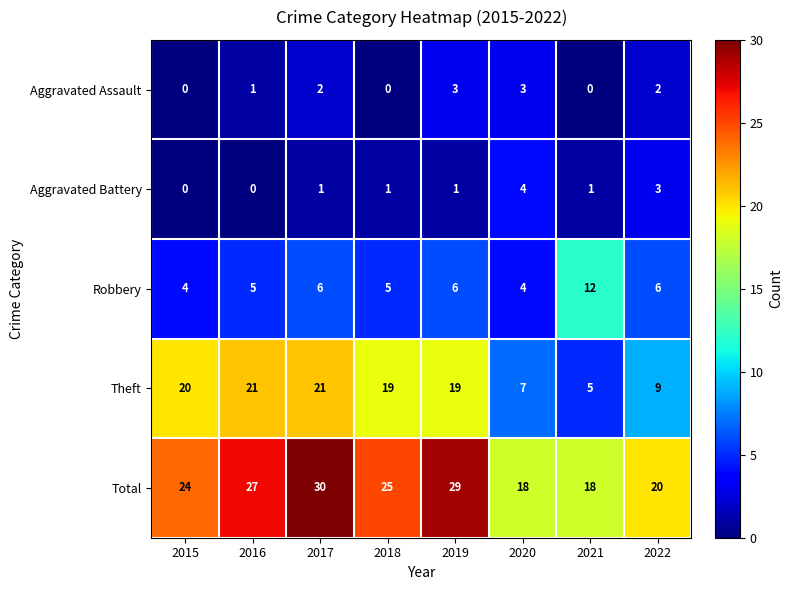

Between 2017 and 2022, which series saw the biggest shift?

Theft